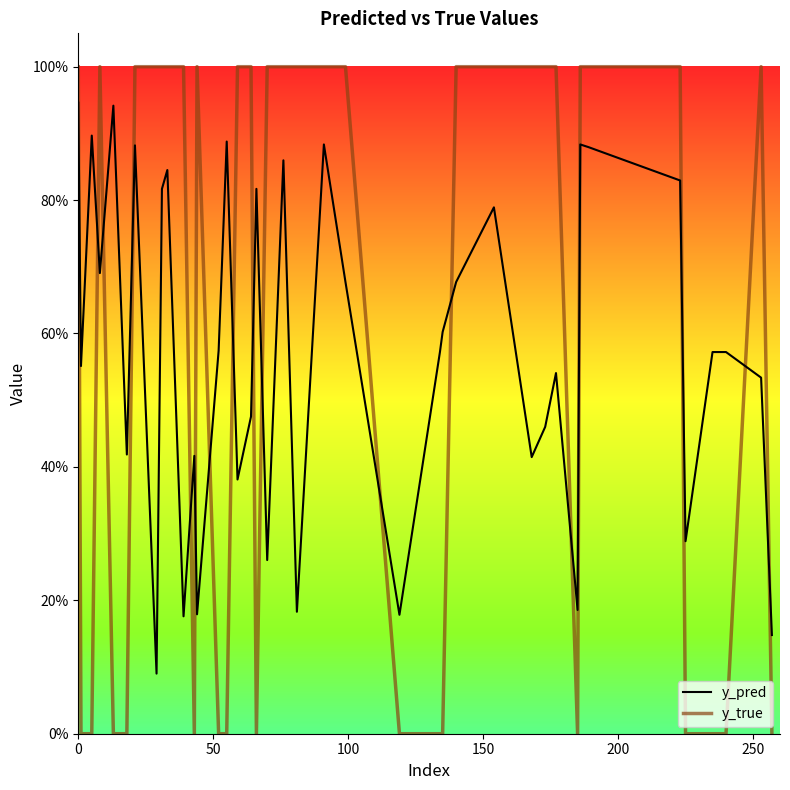

What is the difference between the maximum and minimum values in the y_true series?

1.0